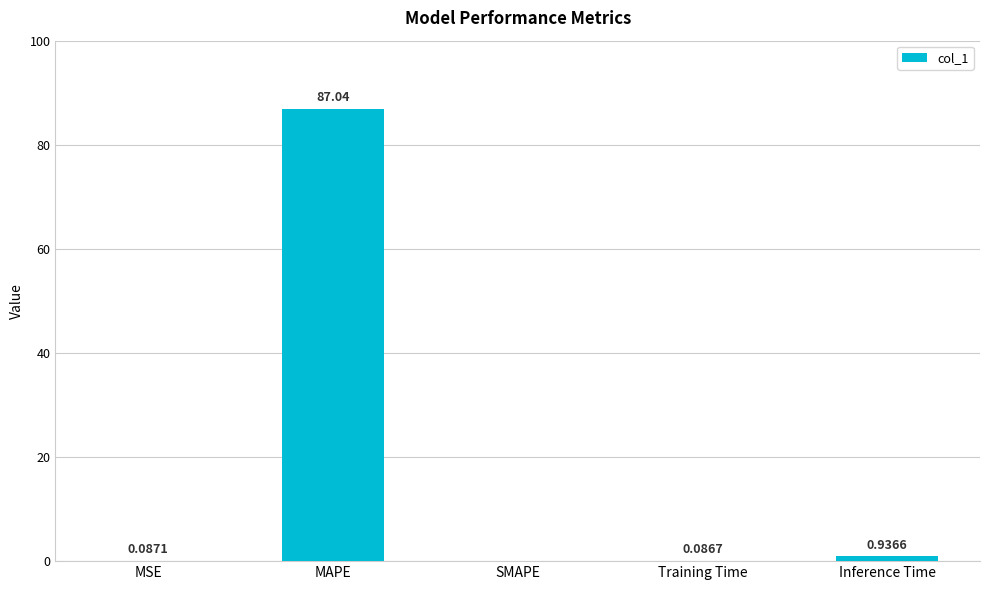

What is the average value?

17.6